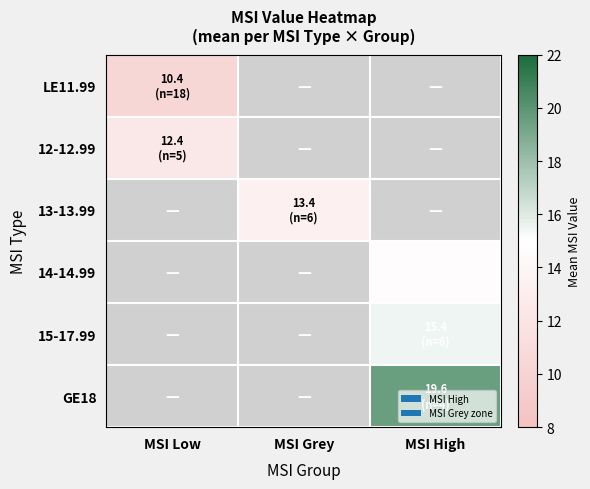

Reading left to right, extract all data points from this chart.

LE11.99: MSI Low=10.4	MSI Grey=0.0	MSI High=0.0
12-12.99: MSI Low=12.4	MSI Grey=0.0	MSI High=0.0
13-13.99: MSI Low=0.0	MSI Grey=13.4	MSI High=0.0
14-14.99: MSI Low=0.0	MSI Grey=0.0	MSI High=14.7
15-17.99: MSI Low=0.0	MSI Grey=0.0	MSI High=15.4
GE18: MSI Low=0.0	MSI Grey=0.0	MSI High=19.6